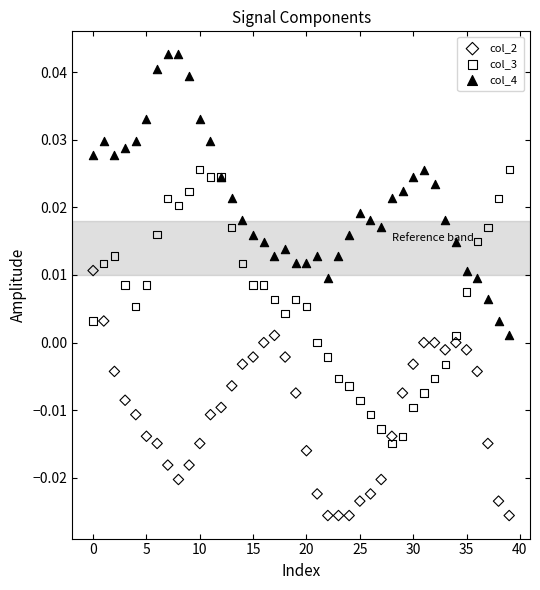

Which series reaches the maximum Y coordinate?

col_4